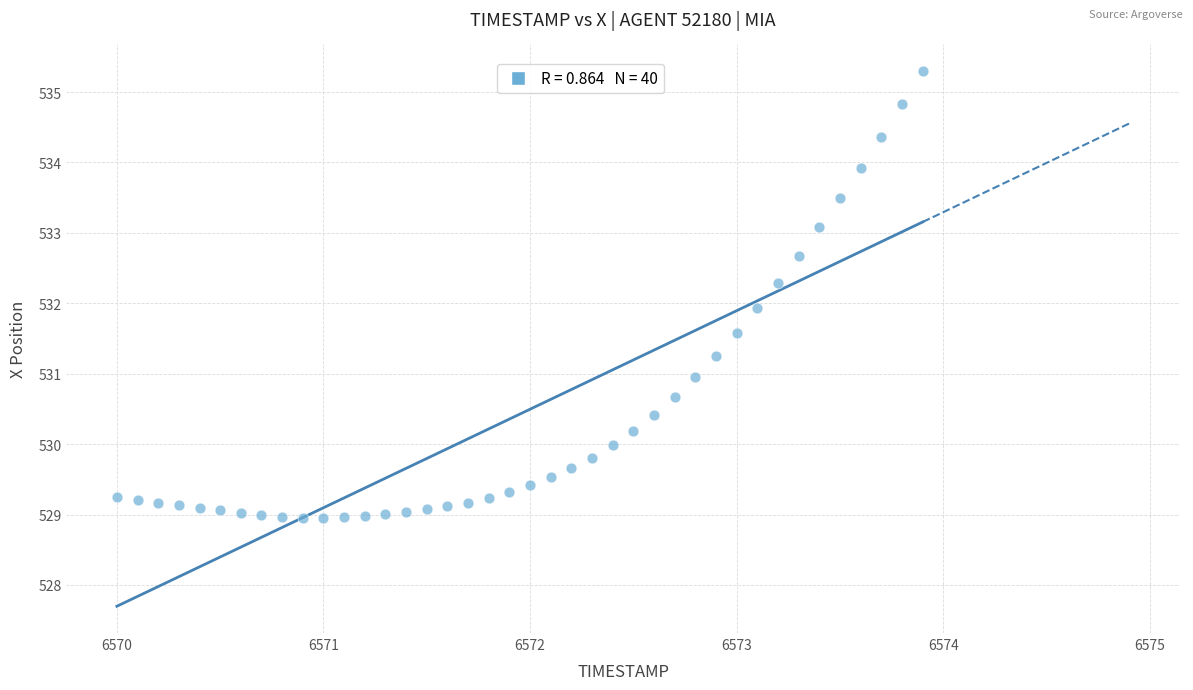

What is the range of X values (max minus min)?

3.9